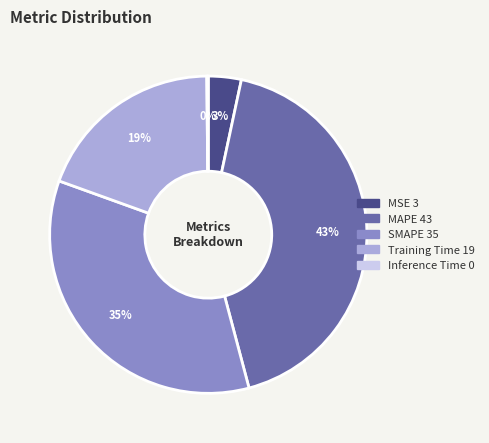

True or false: SMAPE accounts for 28% of the total.

False